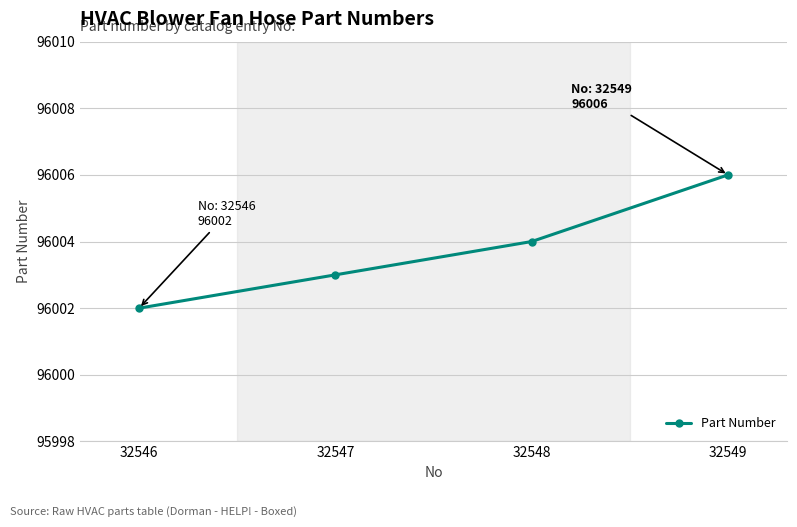

Reading right to left, transcribe all the data shown in this chart.

32549=96006	32548=96004	32547=96003	32546=96002